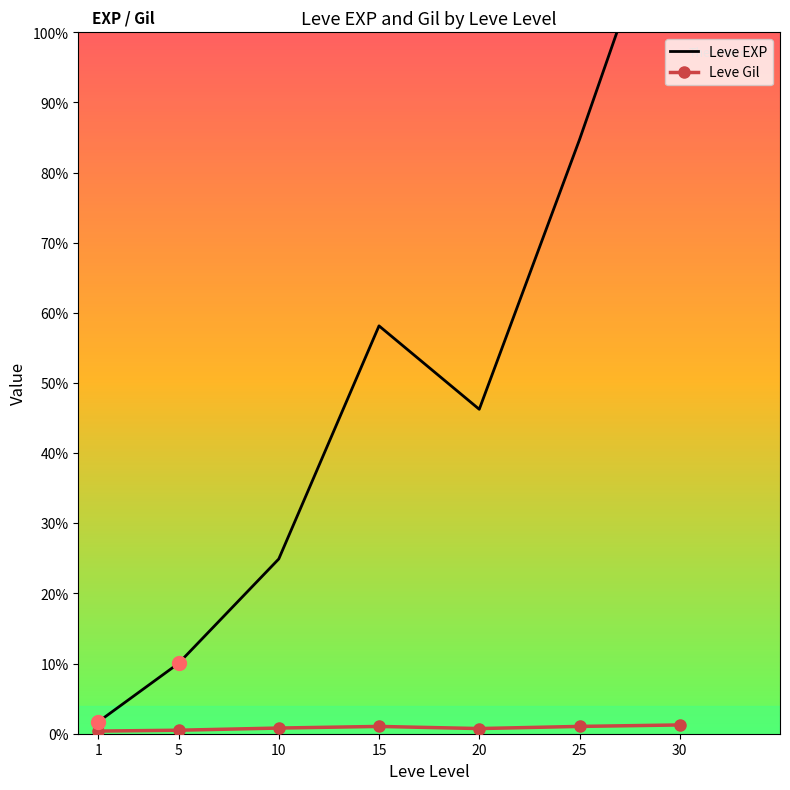

Which series contains the lowest Y value?

Leve Gil